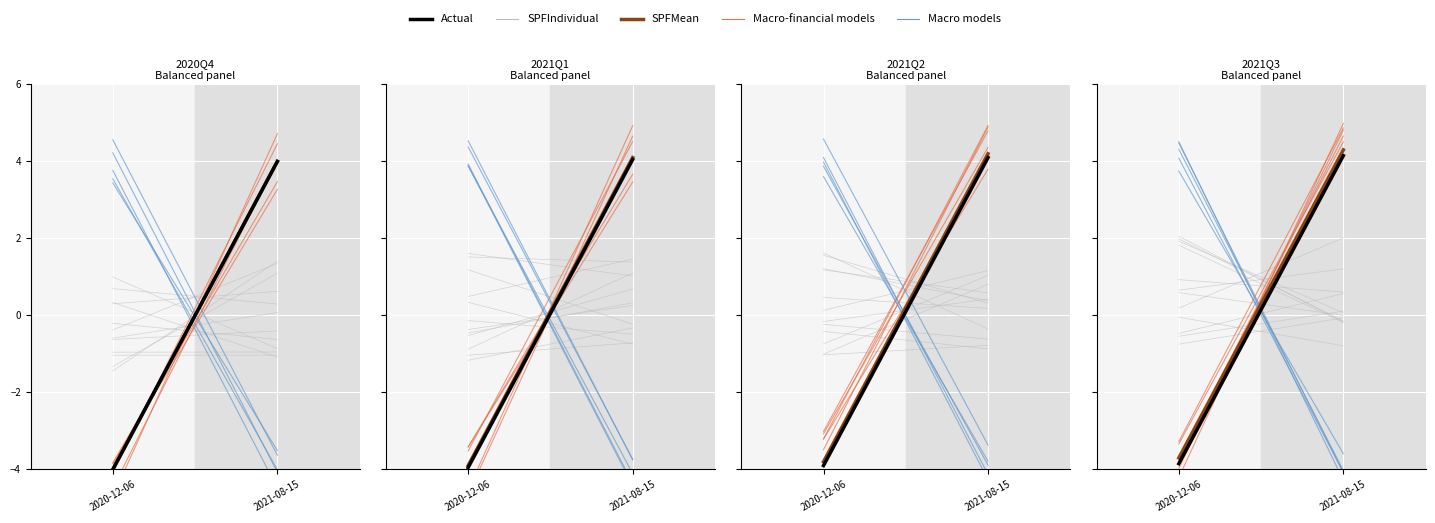

What is the total value across all series at 2020-12-06?

-7.3